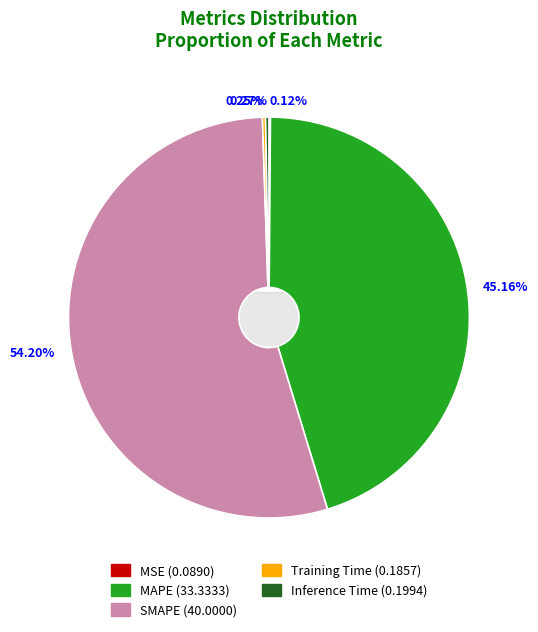

Rank the categories by value from lowest to highest.

MSE, Training Time, Inference Time, MAPE, SMAPE